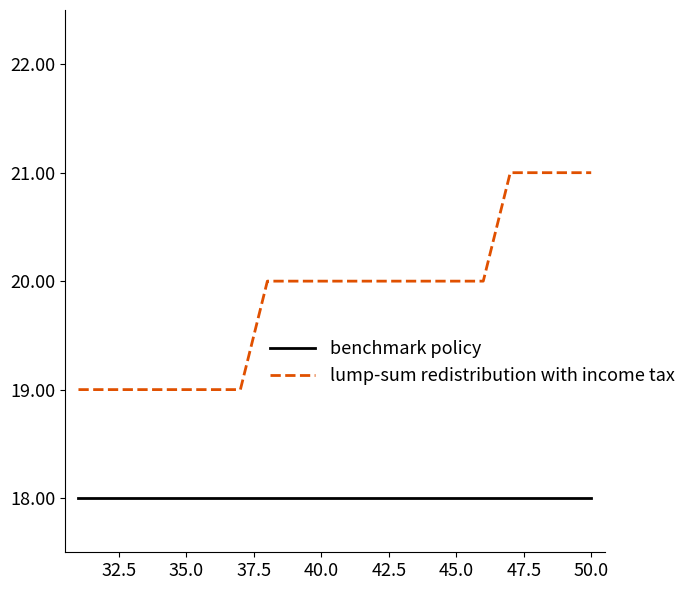

How many distinct data groups are displayed?

2